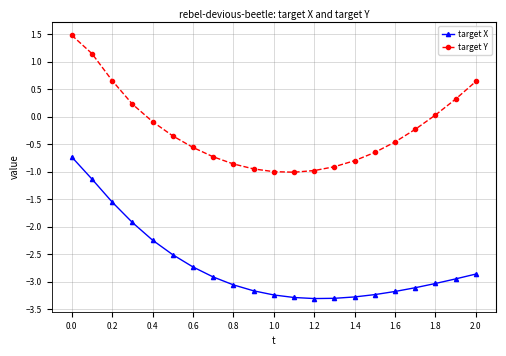

Which series has the widest spread of values?

target X